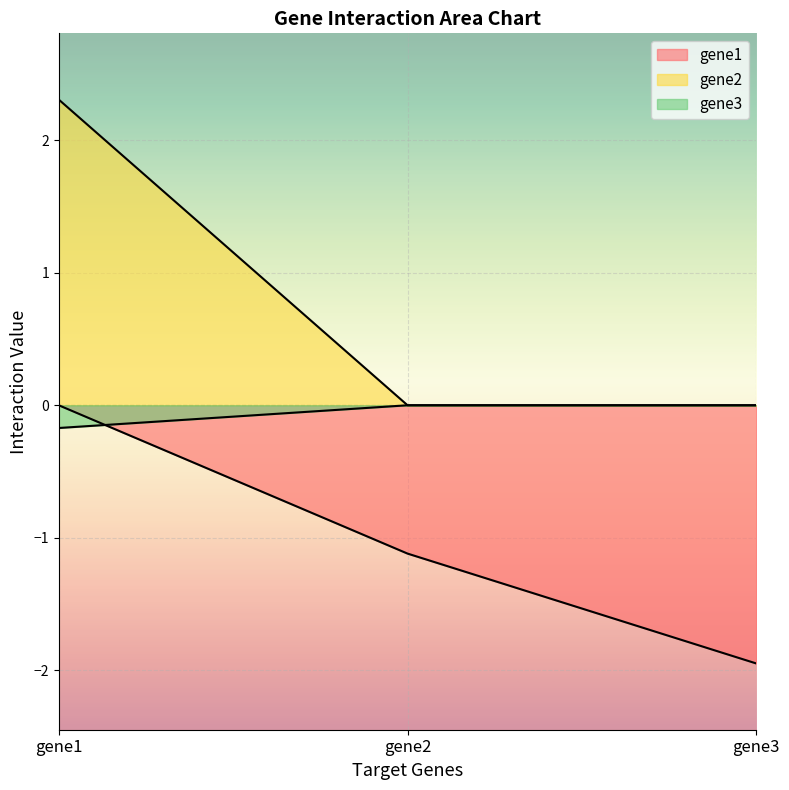

How many values in the gene1 series are below -1?

2